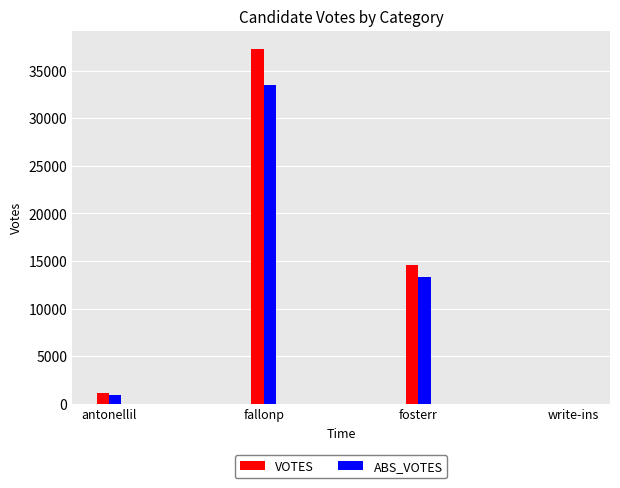

Count the number of data series in this chart.

2